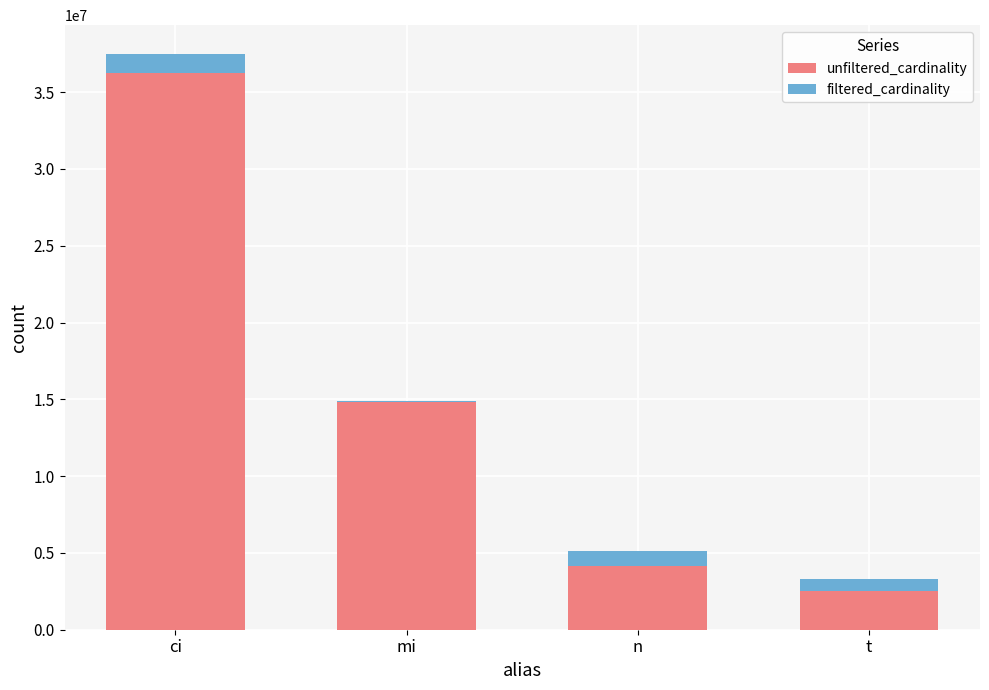

At which category is the sum across all series the highest?

ci